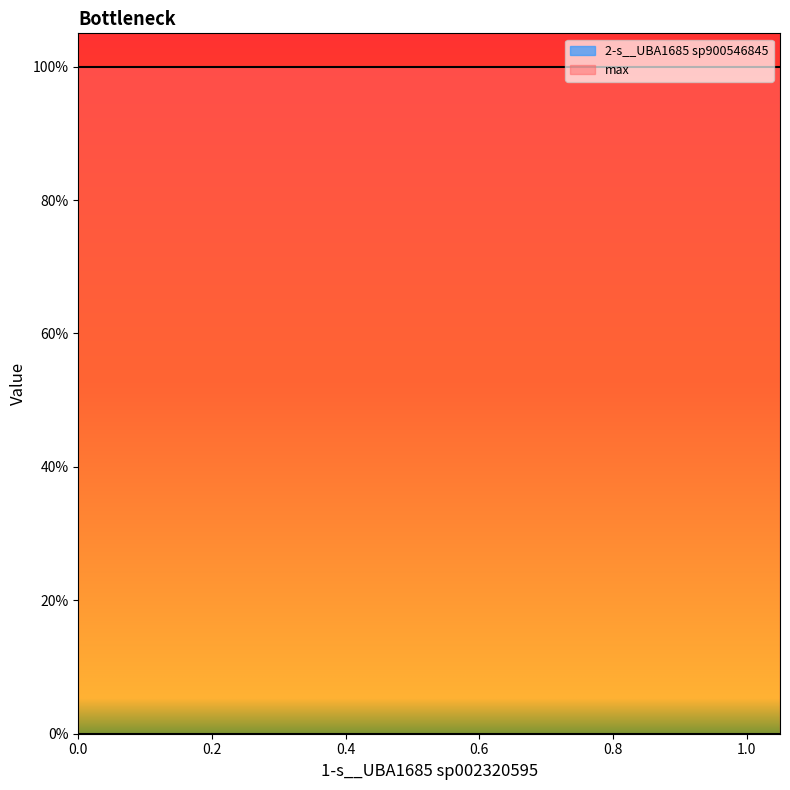

True or false: max and 2-s__UBA1685 sp900546845 cross at least once.

False